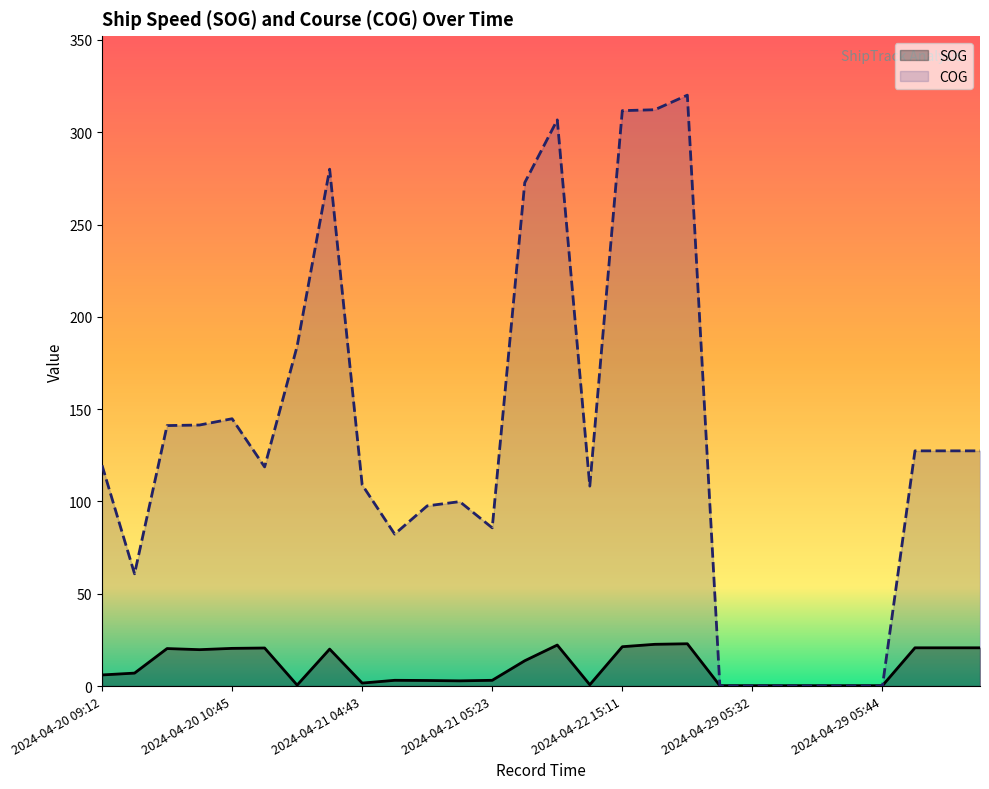

What is the value of the COG point at the 14th from the left?

272.7